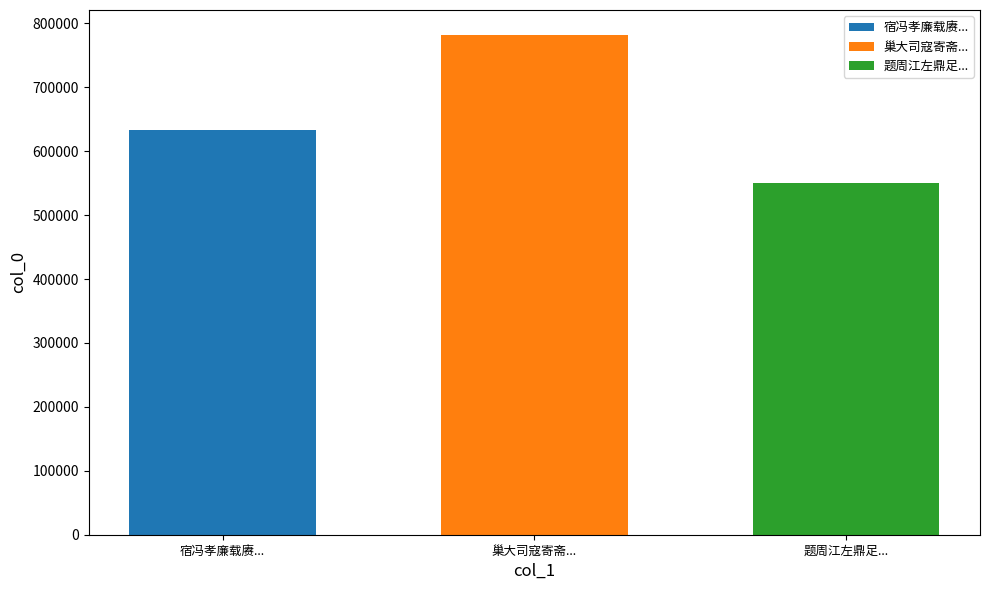

The 题周江左鼎足... series shows 152056 at 巢大司寇寄斋.... True or false?

False